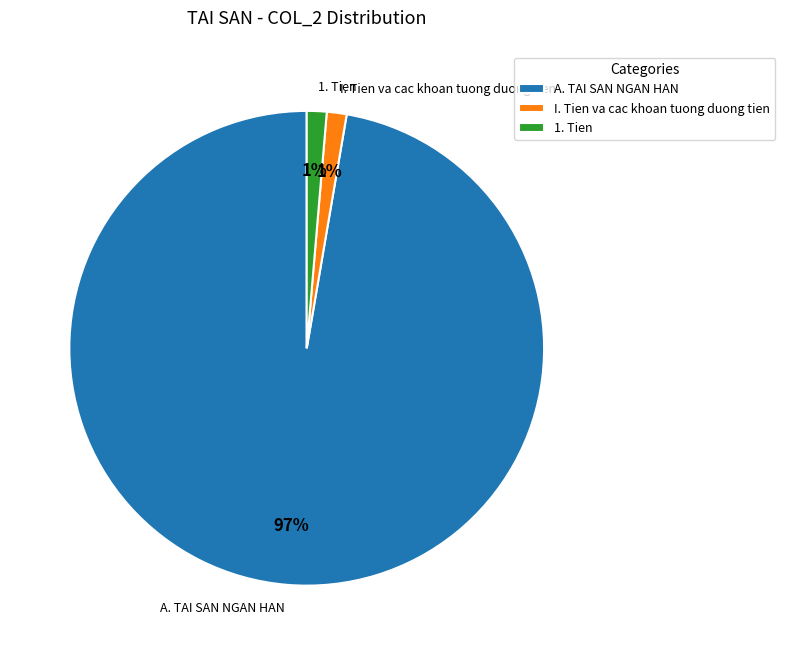

To the nearest percent, what is the average slice percentage?

33%